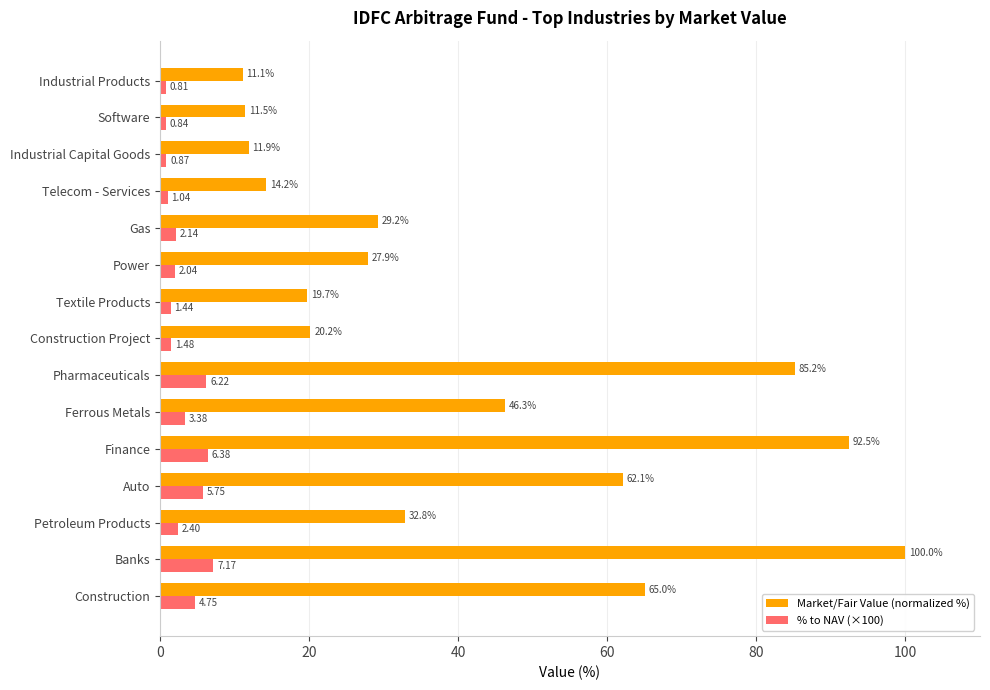

At which label is % to NAV (×100) closest to 3?

Ferrous Metals